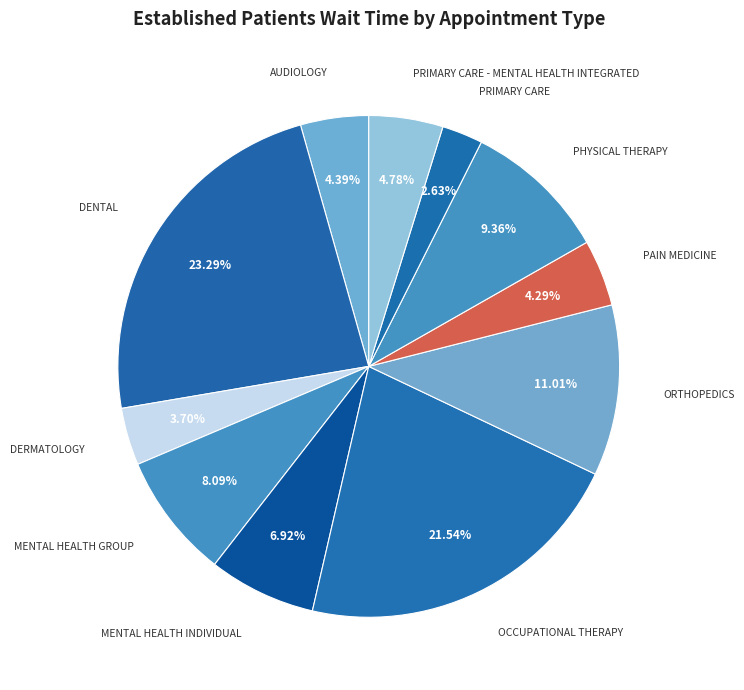

To the nearest percent, what is the difference between the ORTHOPEDICS and MENTAL HEALTH INDIVIDUAL slice percentages?

4%